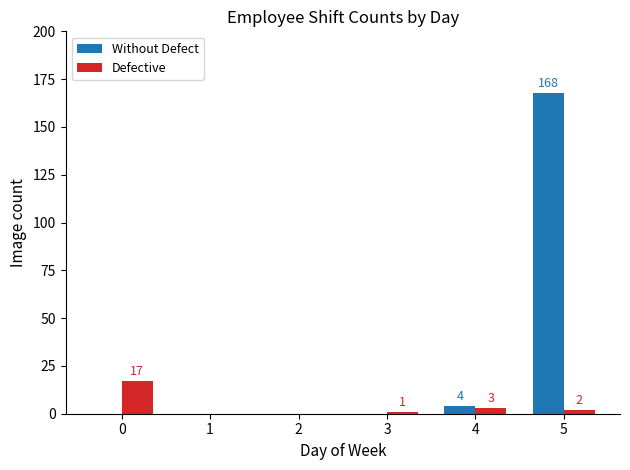

What is the sum of all Defective values?

23